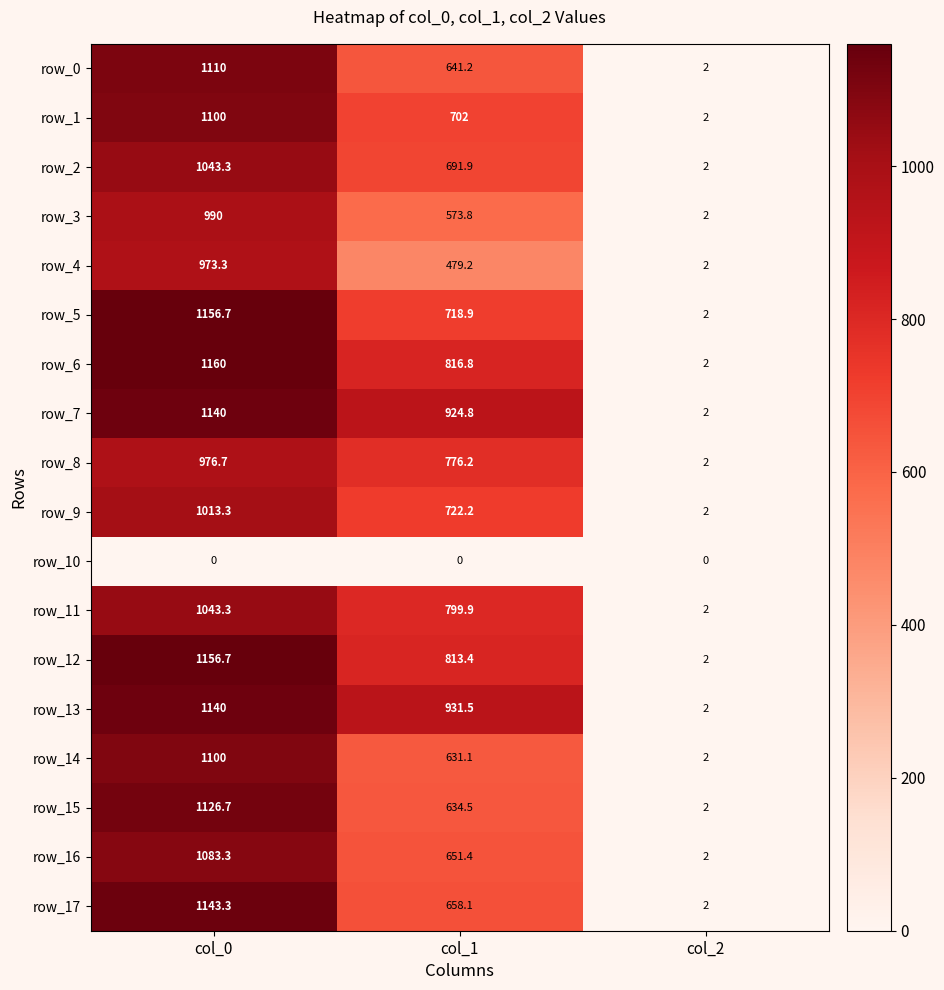

Which series has the largest range (max minus min)?

row_6